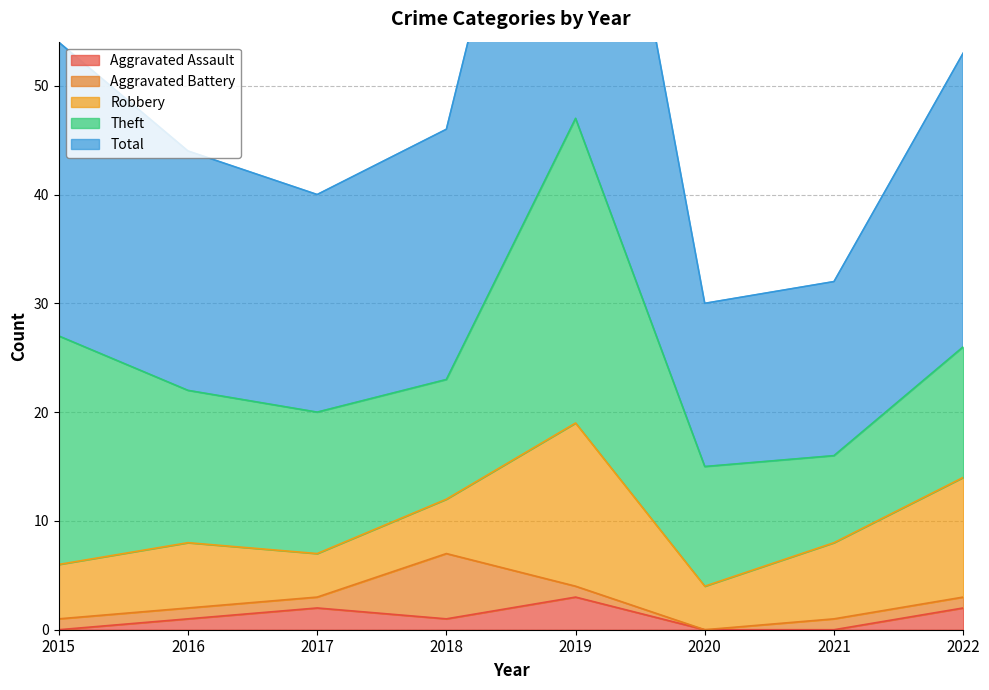

At 2017, list the series in order from smallest to largest.

Aggravated Battery, Aggravated Assault, Robbery, Theft, Total